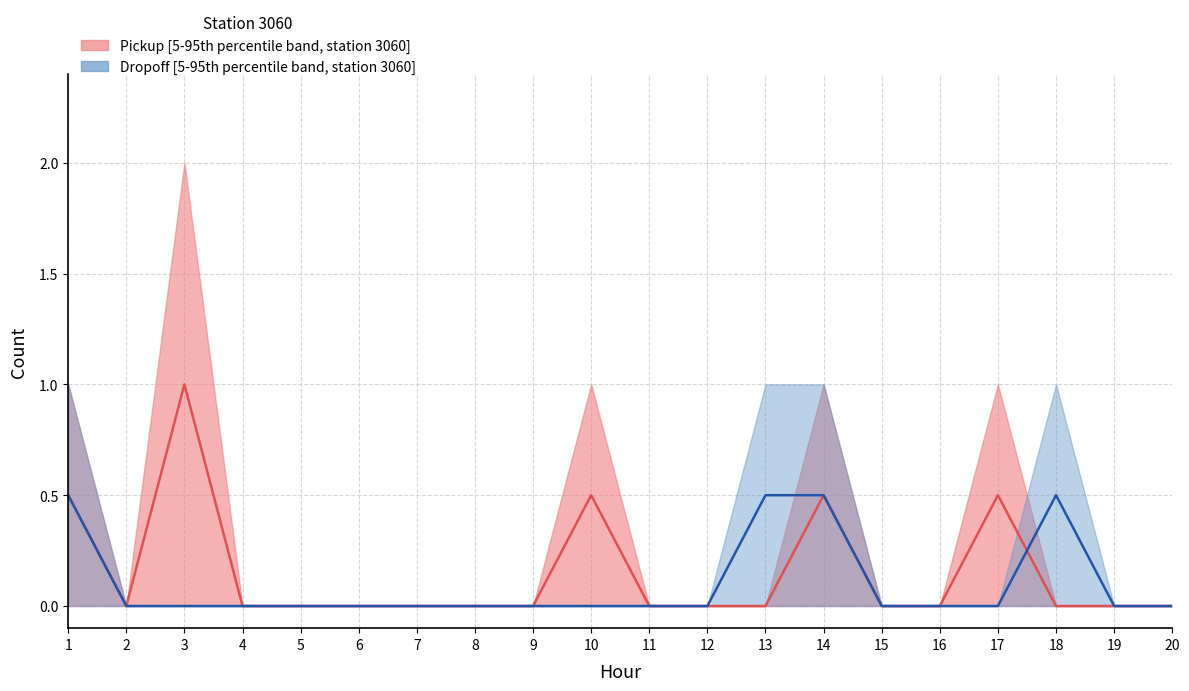

At 12, list the series in order from largest to smallest.

Pickup median, Dropoff median